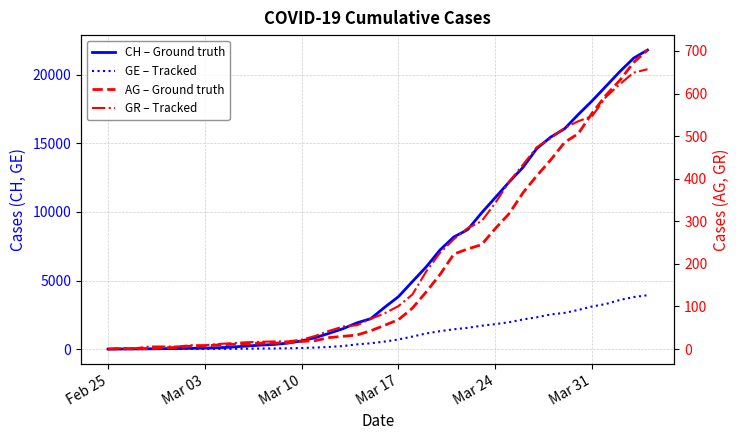

What position from the right is Mar 31?

5